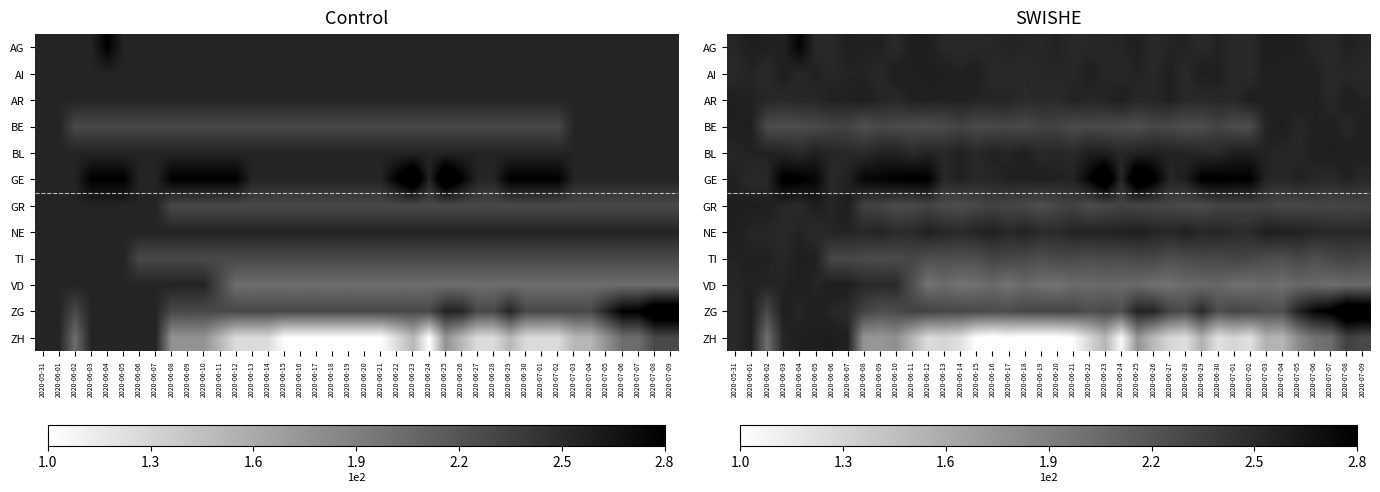

True or false: BL has a value of 96.7 at 2020-06-23.

False